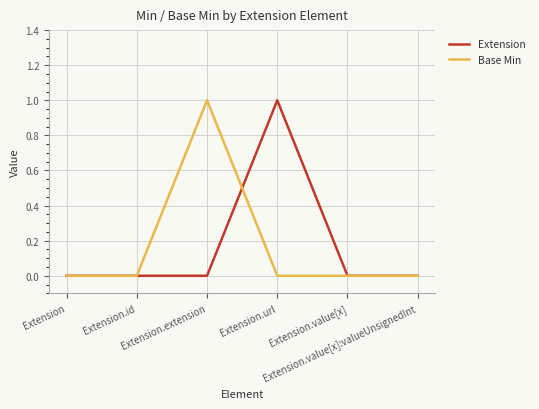

Which category has the lowest value across all series?

Extension